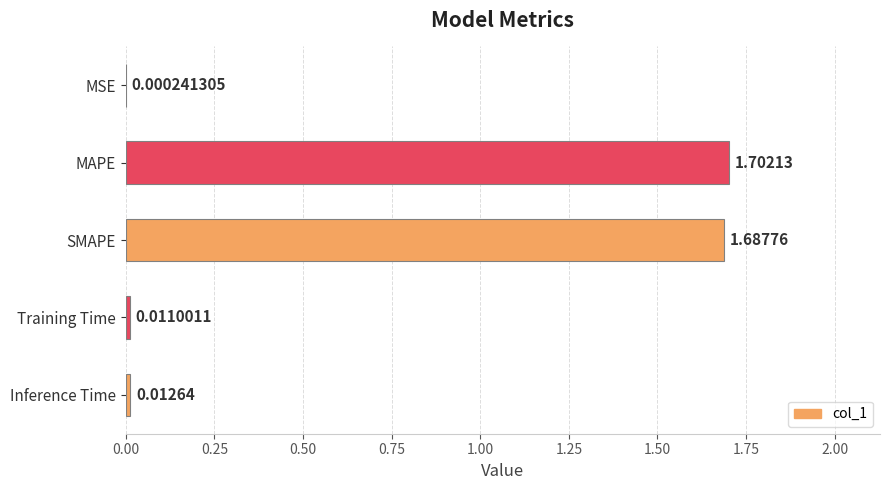

At which category does the chart reach its peak across all series?

MAPE